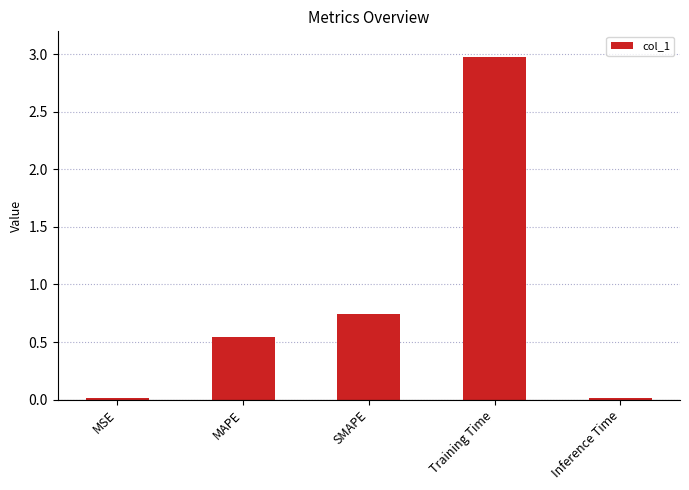

The value at SMAPE is 1.3. True or false?

False